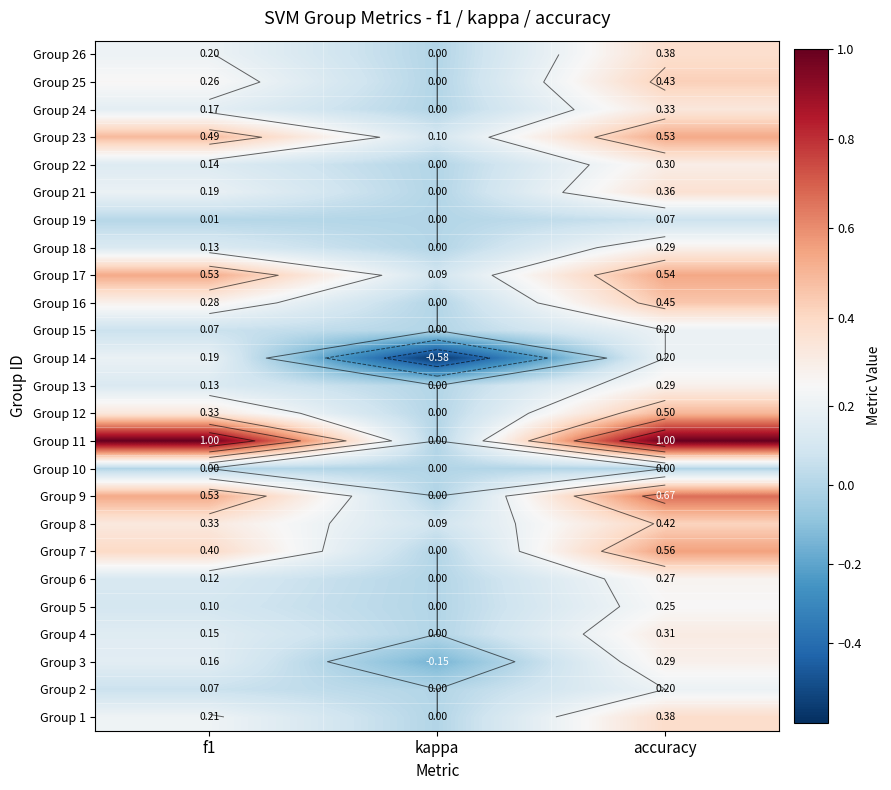

Where is Group 9 nearest to the value 0?

kappa